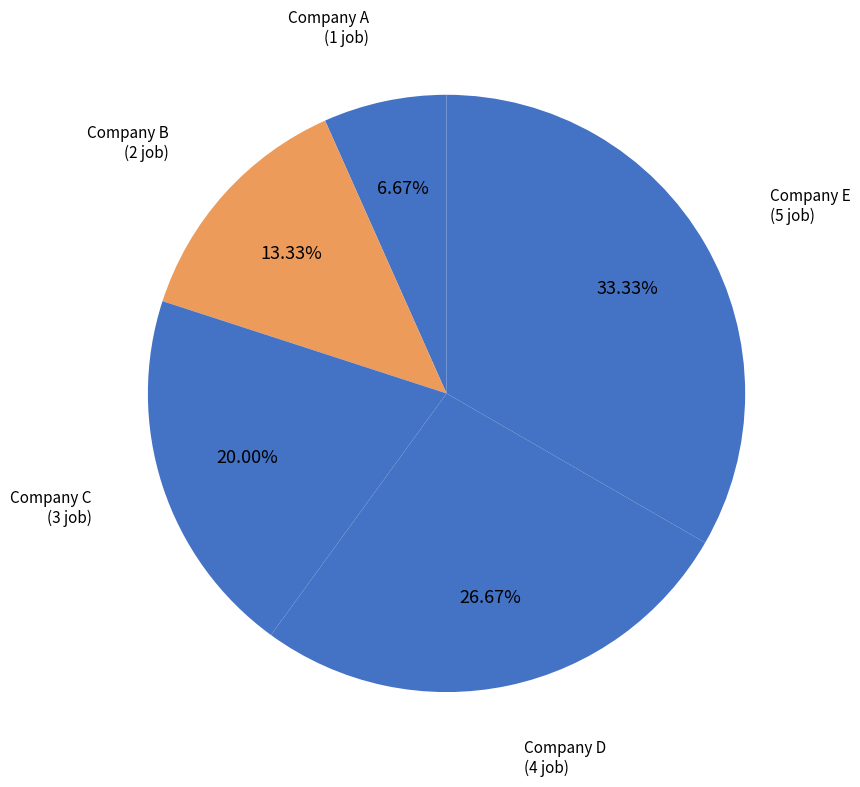

True or false: Company D accounts for 27% of the total.

True